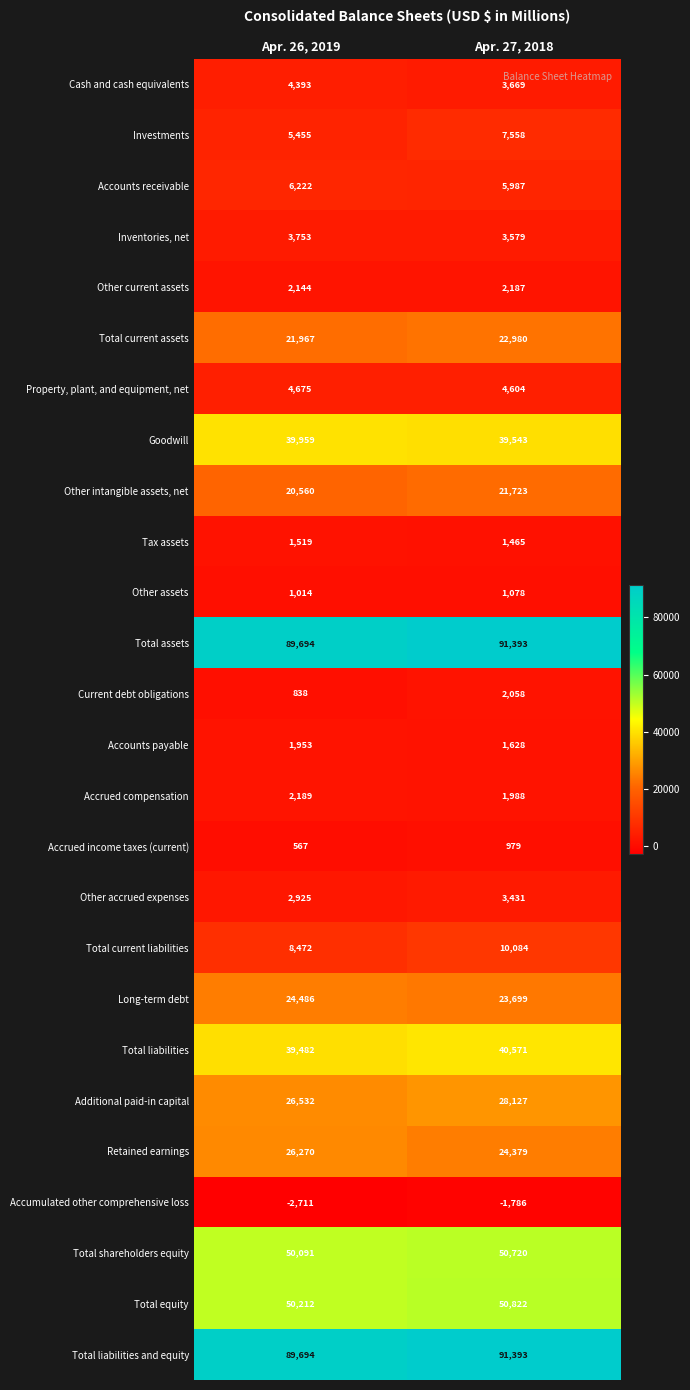

What is the lowest value of the Other accrued expenses series?

2925